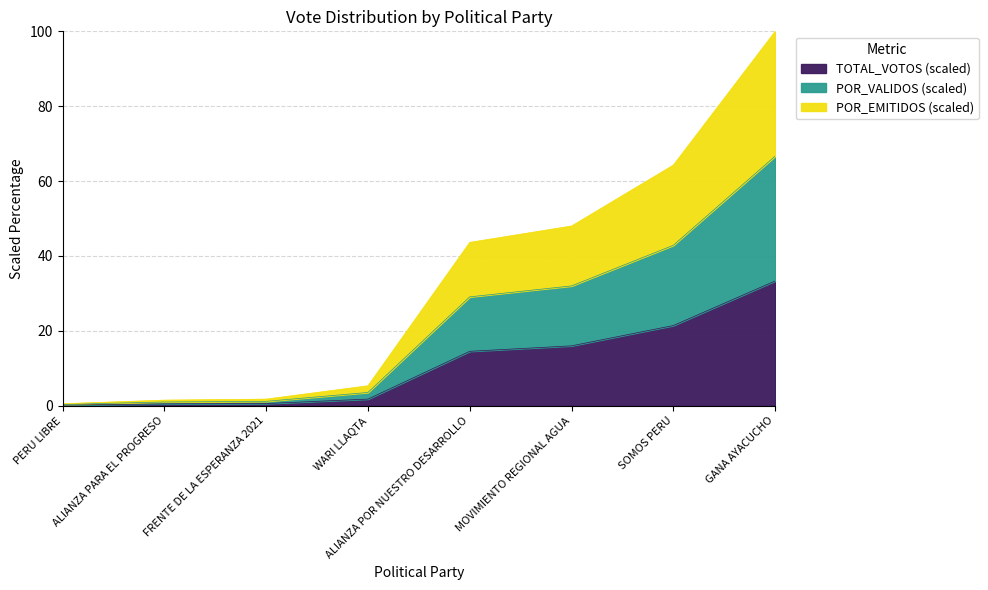

Which series has the largest total across all categories?

POR_EMITIDOS